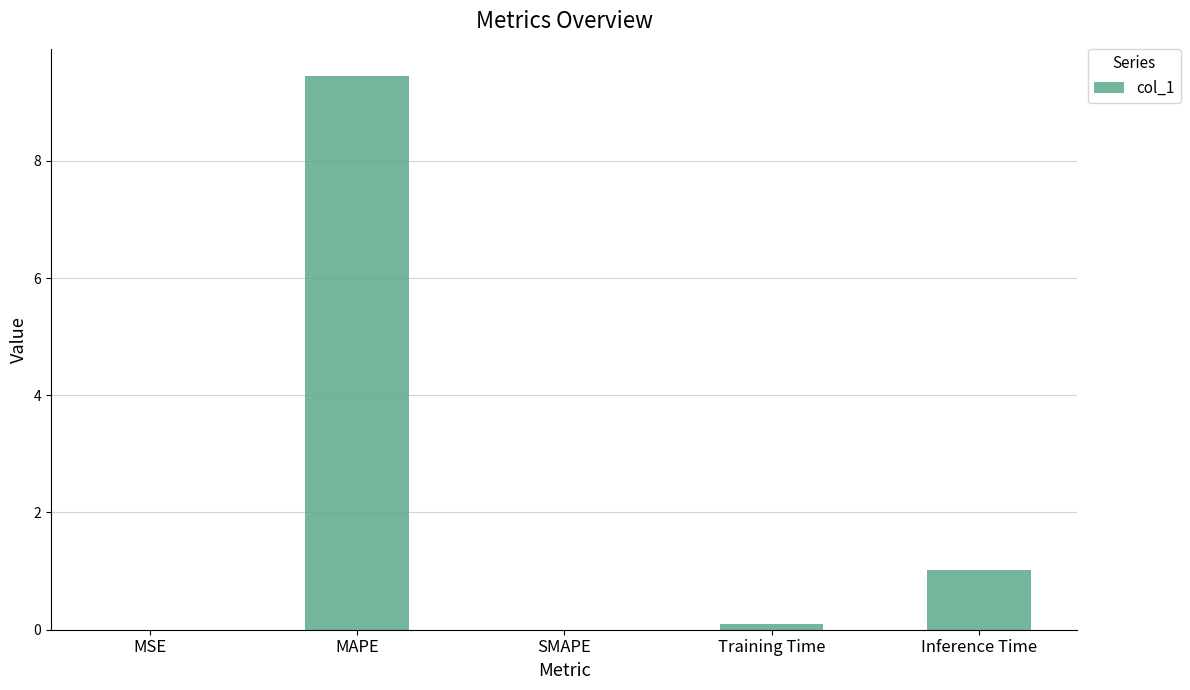

What is the sum of all values?

10.5